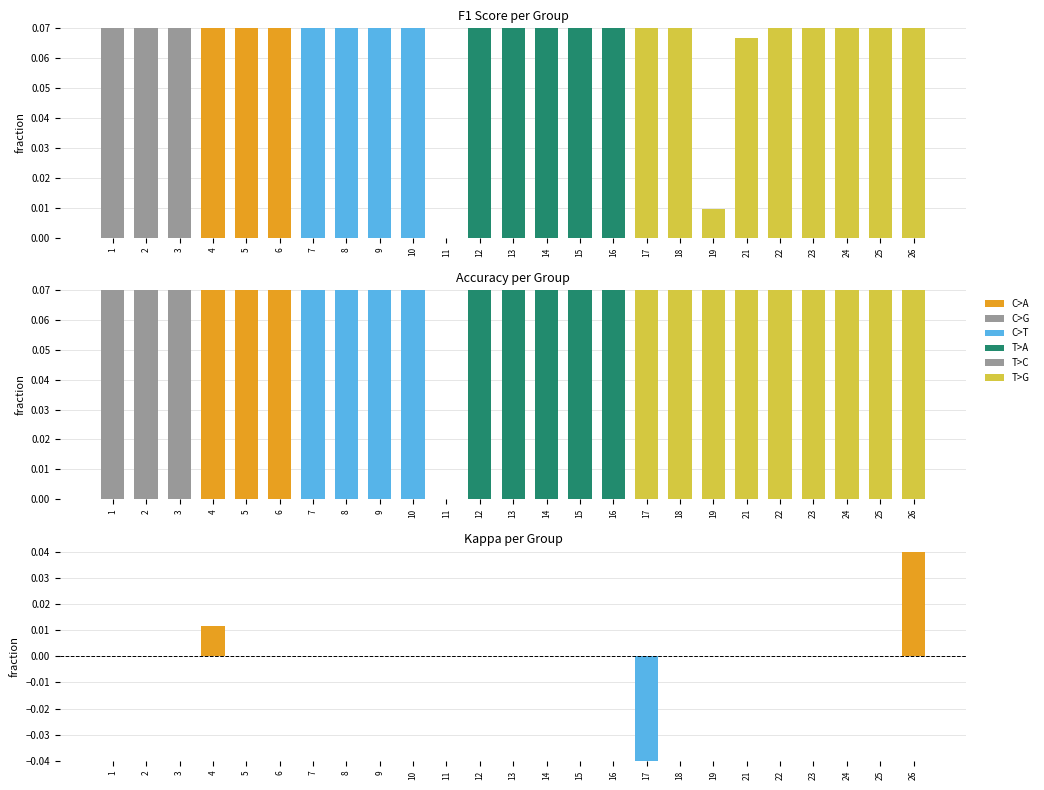

Which series changed the most between 12 and 24?

accuracy